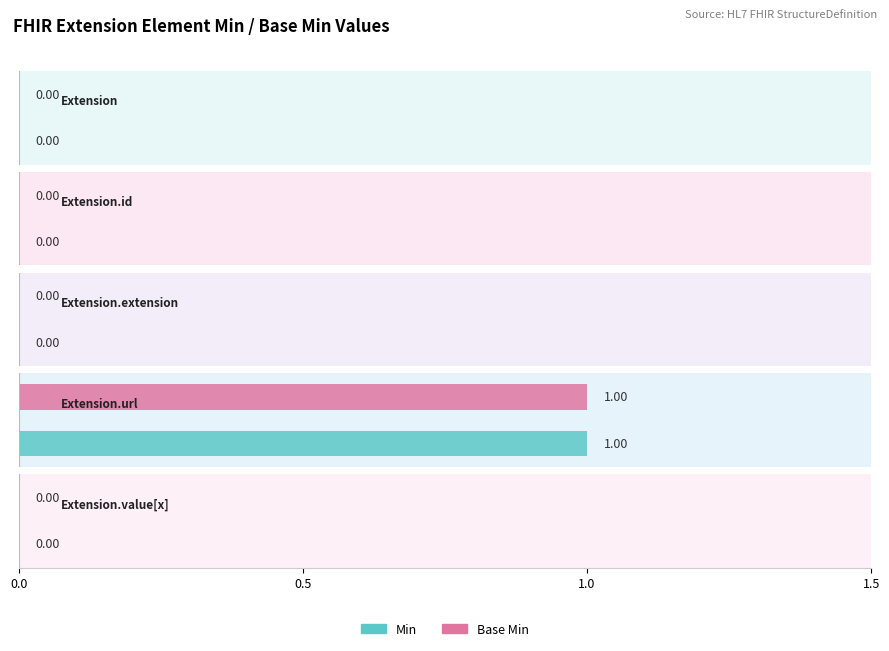

The value of Base Min at Extension is 1. True or false?

False